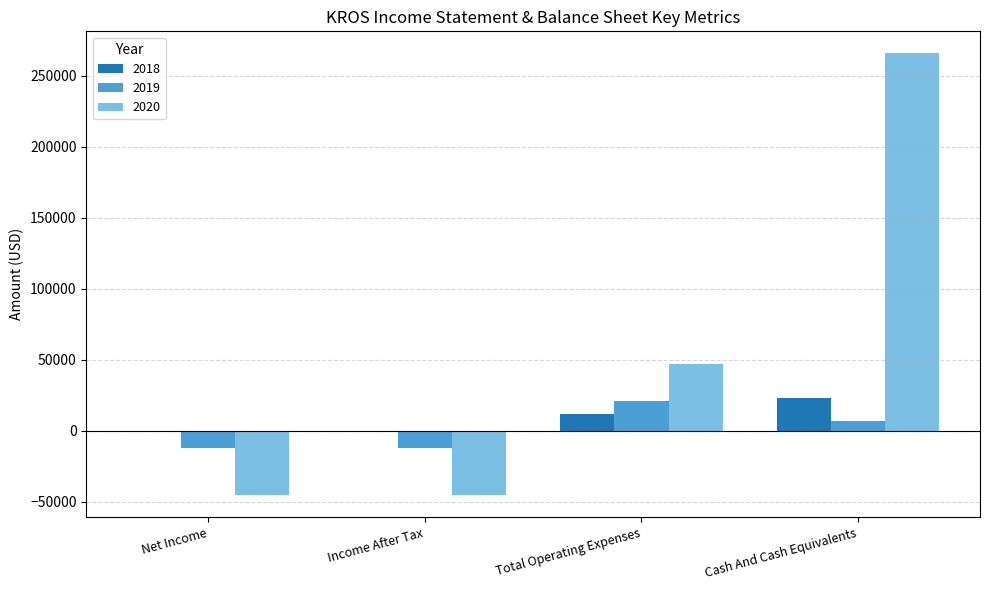

What position from the left is Total Operating Expenses?

3